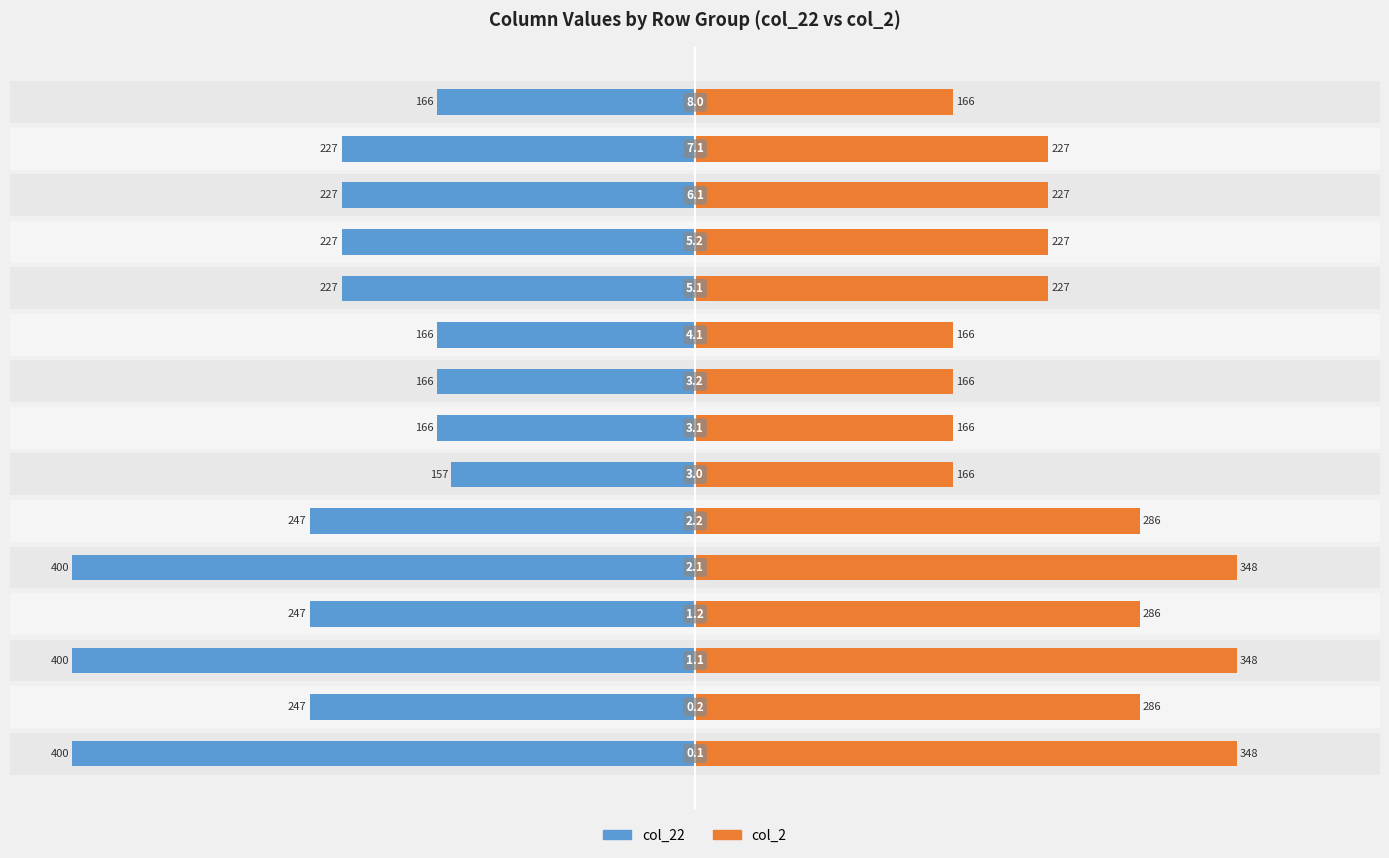

Which series changed the most between −100 and −50?

col_22 (left)